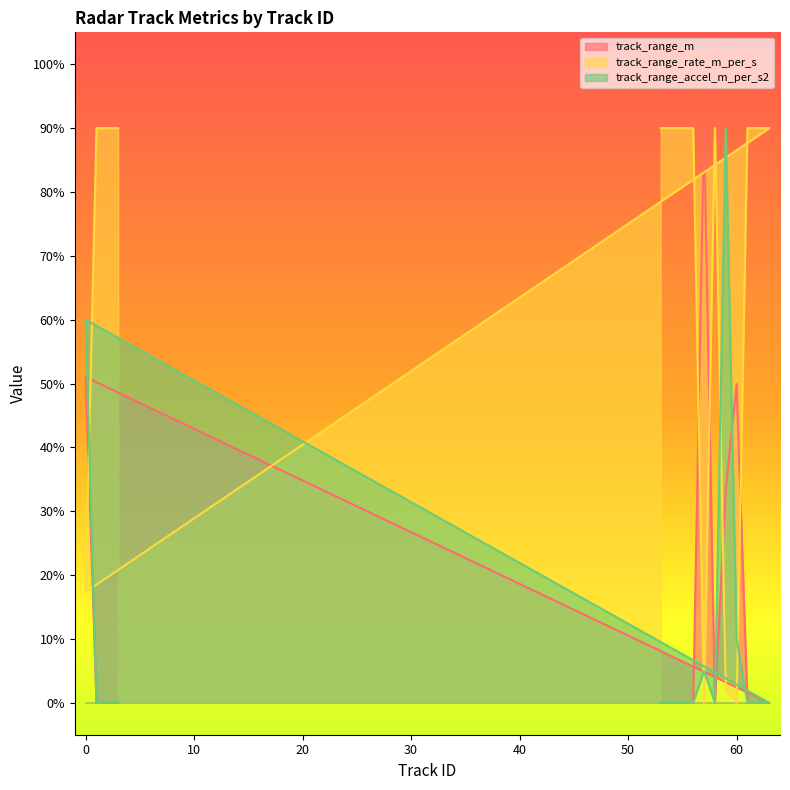

How many positive values does the track_range_m series have?

4